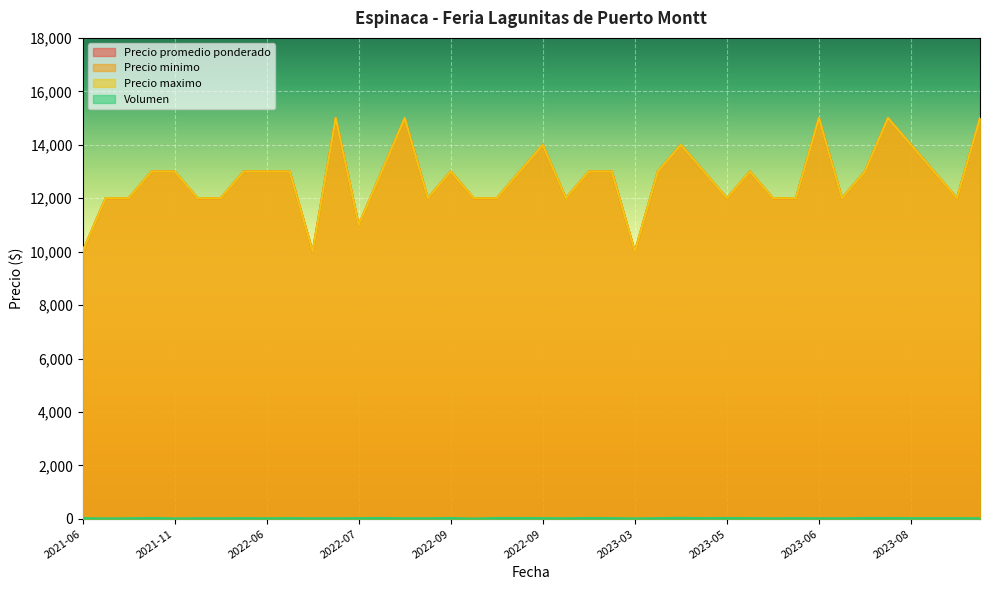

How many lines are shown in the chart?

4